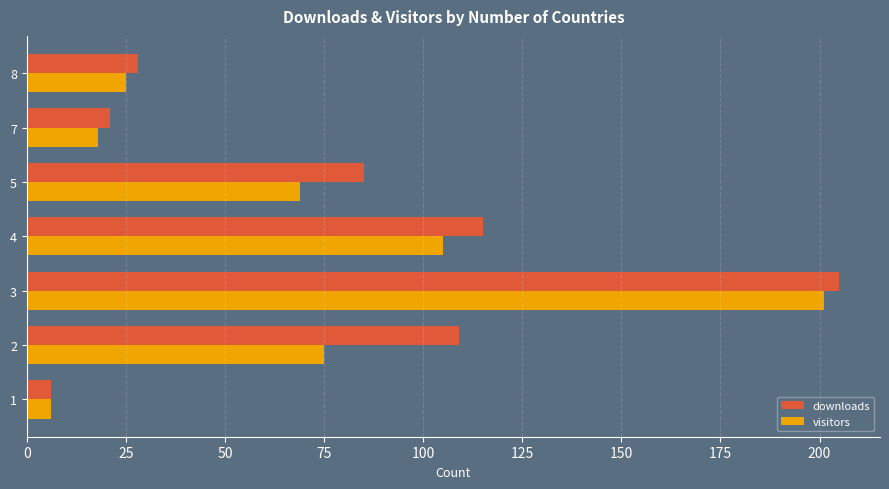

What is the average value of the visitors series?

71